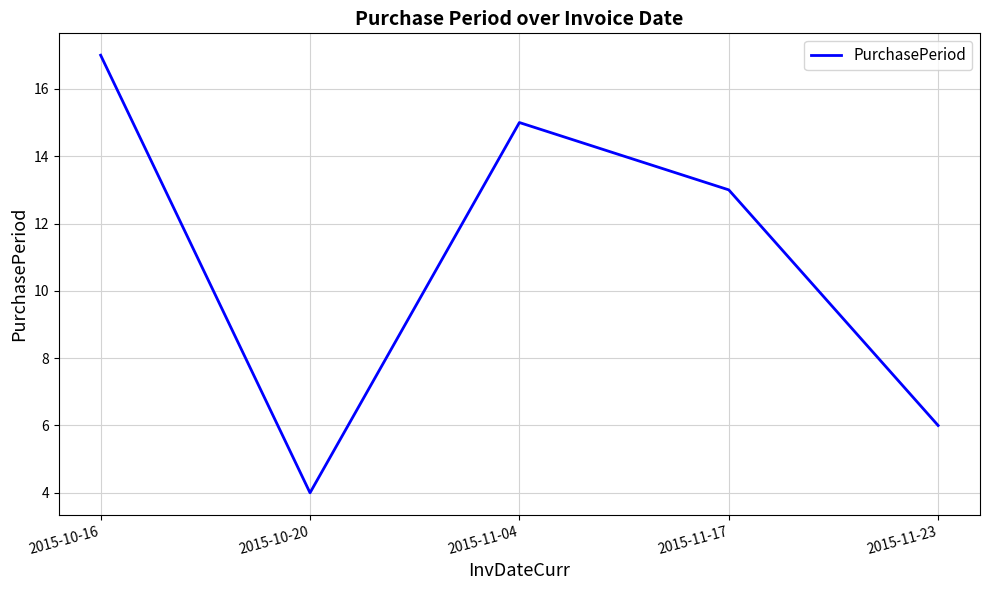

What is the difference between the second highest and minimum values?

11